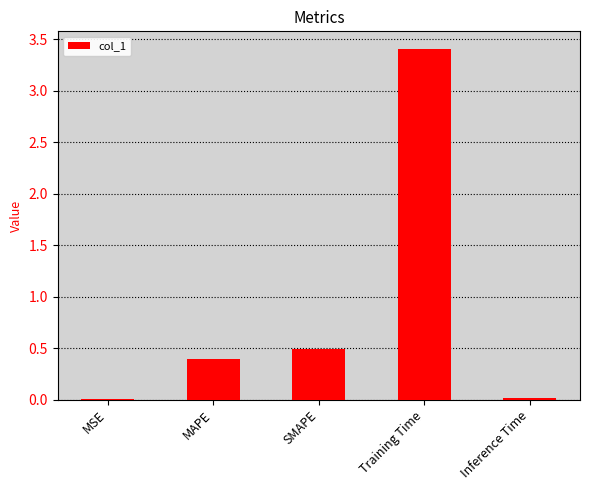

Read the value at SMAPE.

0.5